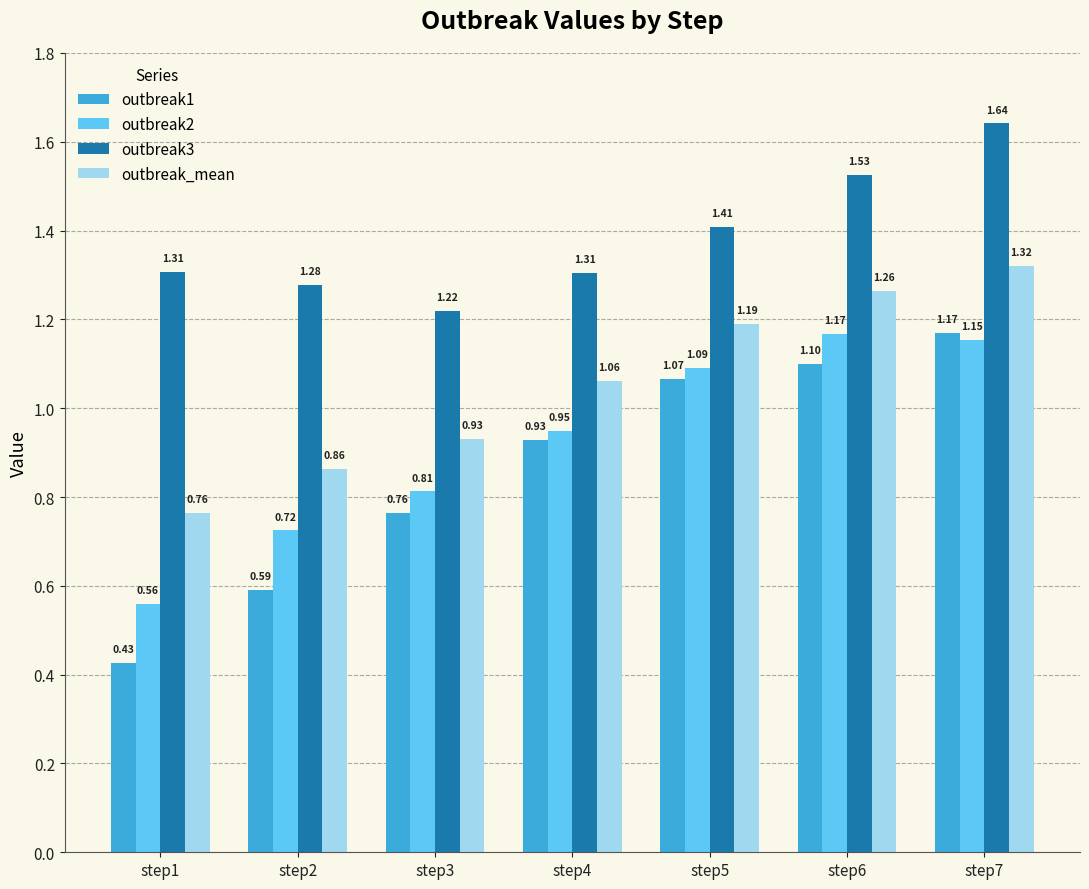

What is the total value across all series at step6?

5.1